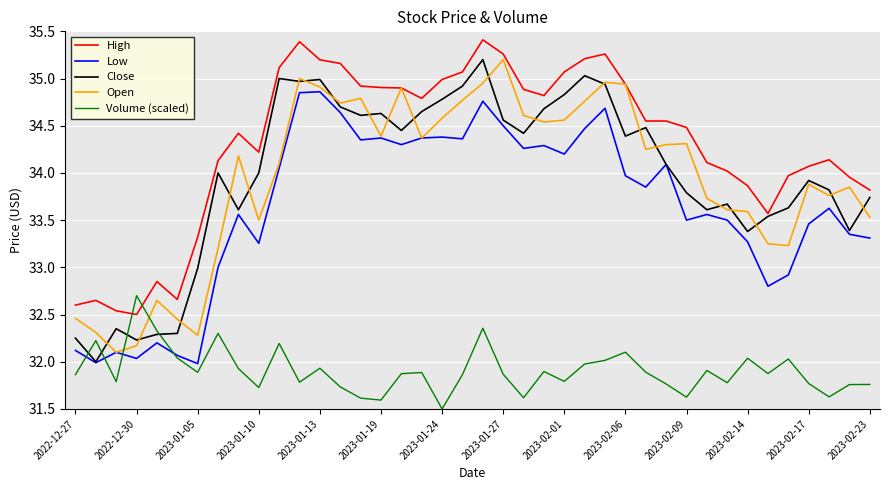

What is the greatest value displayed?

35.4